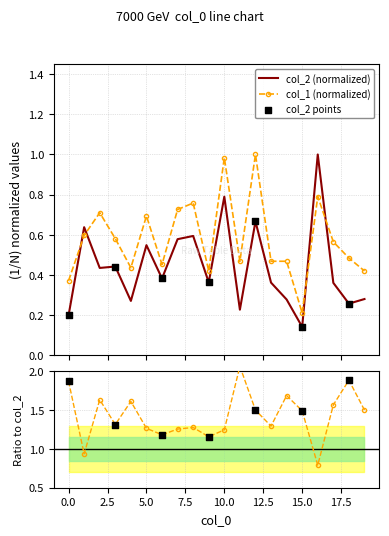

Which series has the widest spread of Y values?

col_2